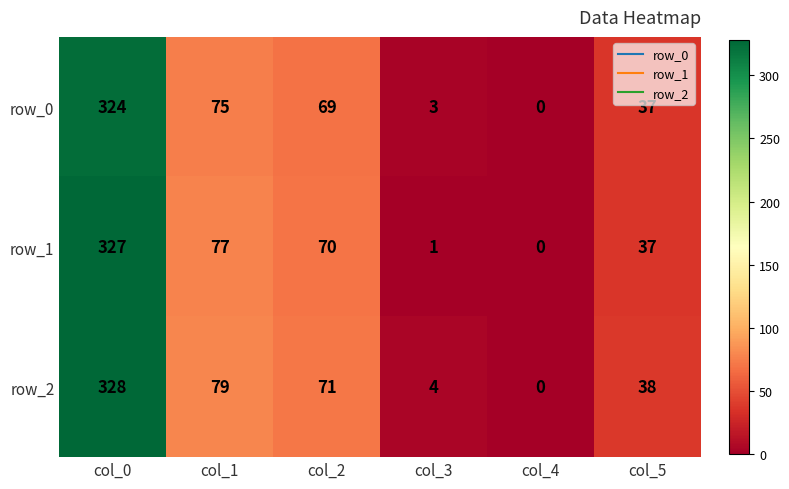

Which series has the largest range (max minus min)?

row_2